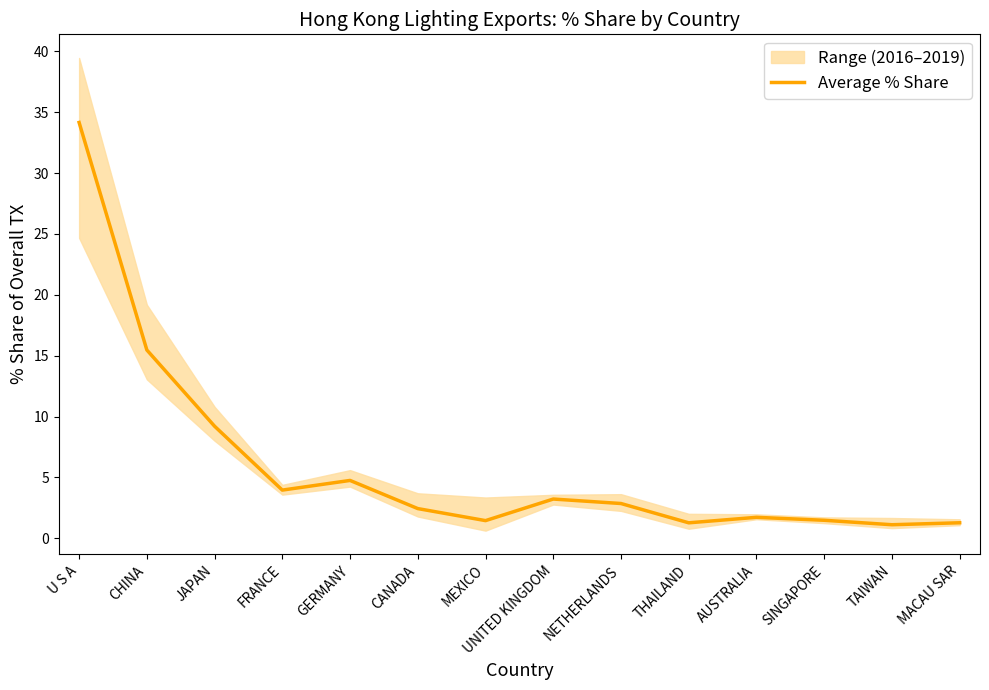

What is the difference between the maximum and minimum values?

33.0